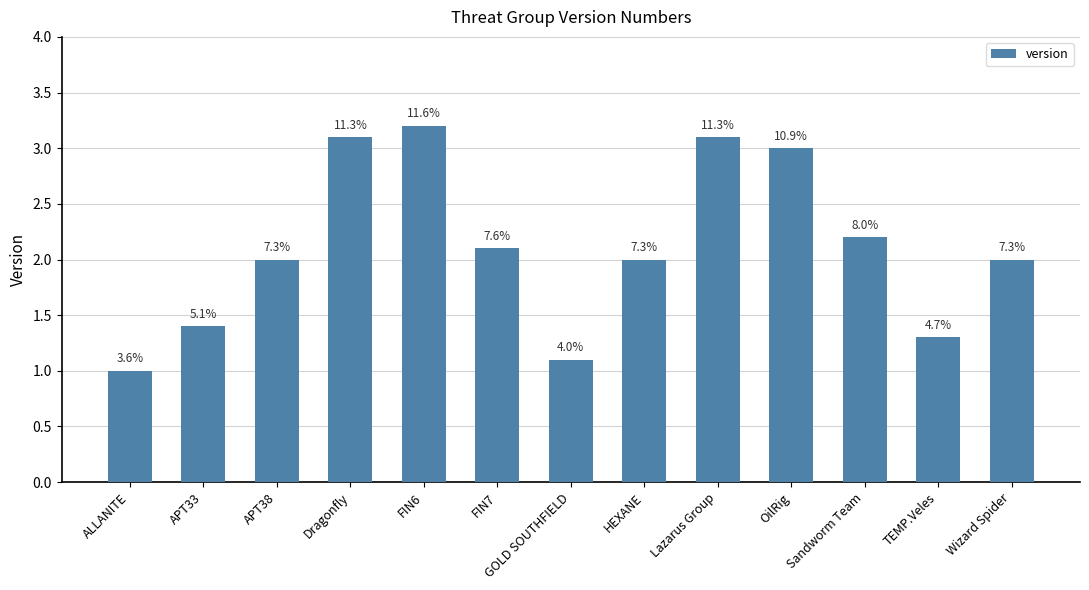

How many bars are there in total?

13